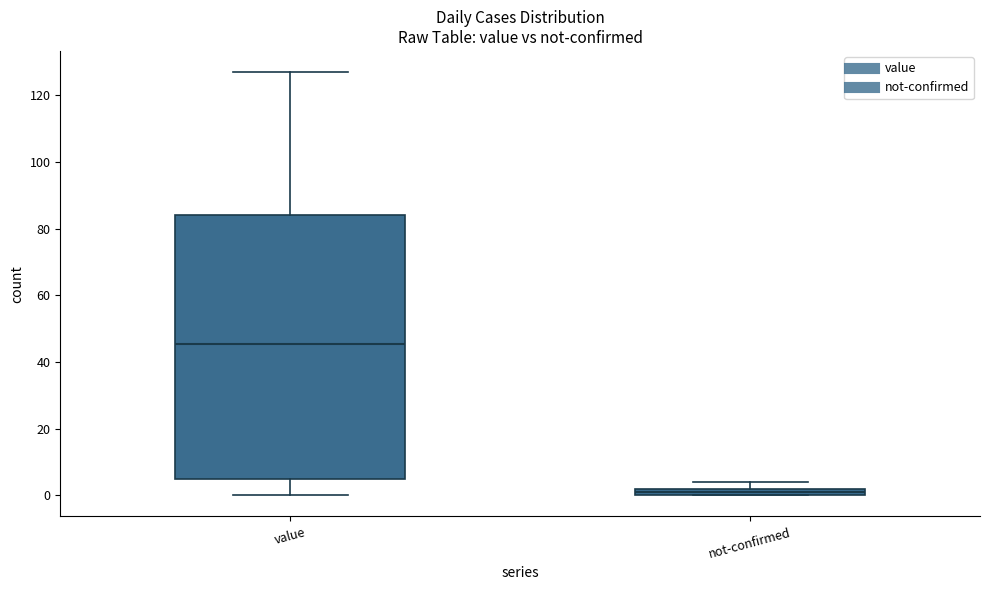

Which box has the highest median line?

value